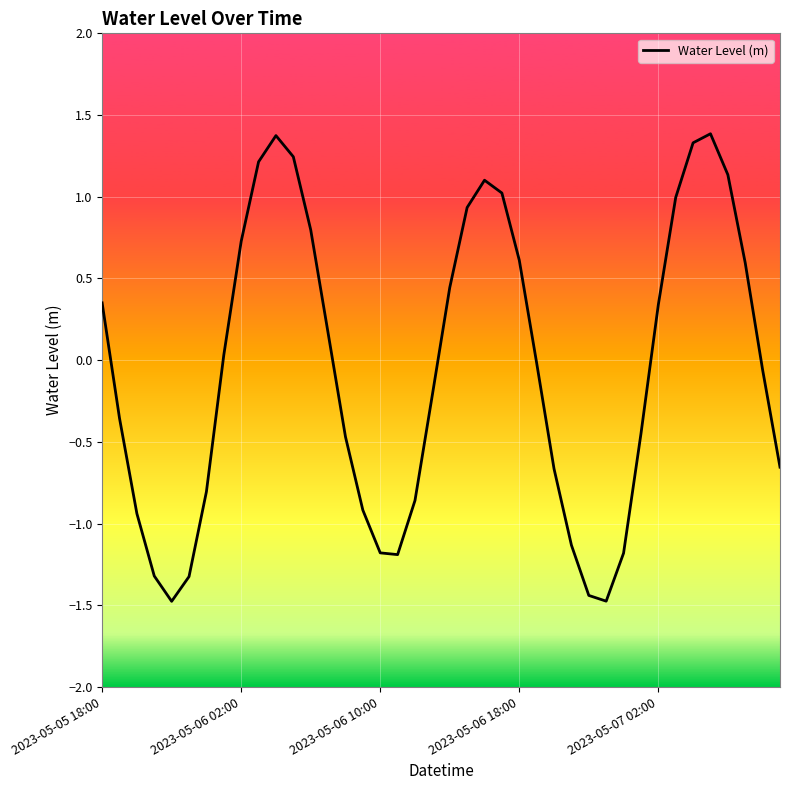

What is the difference between the maximum and minimum values?

2.9